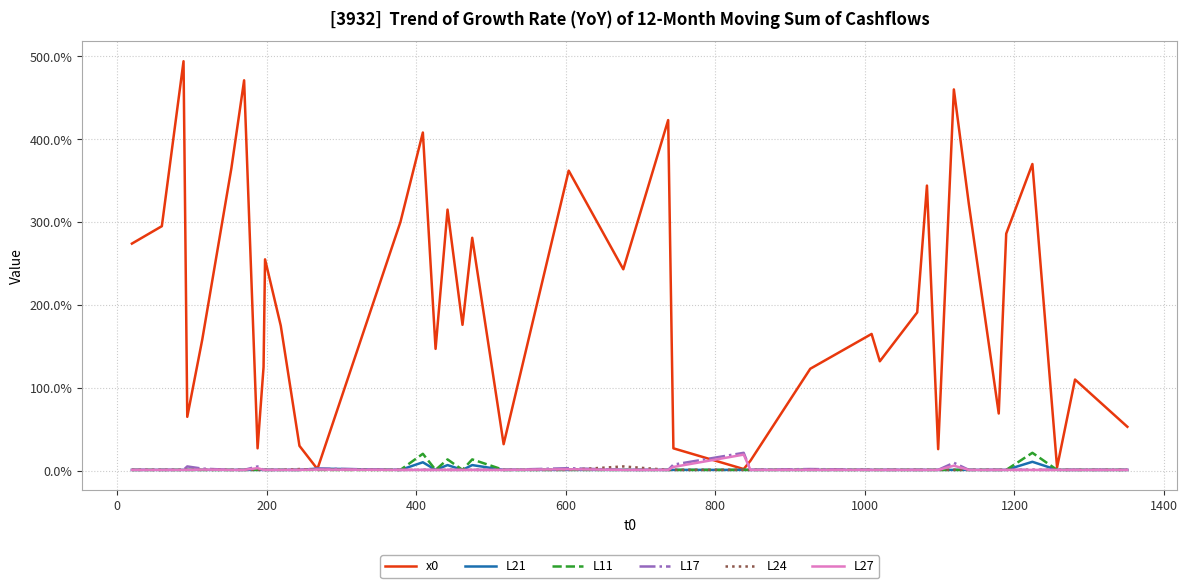

What is the maximum value shown in the chart?

494.0